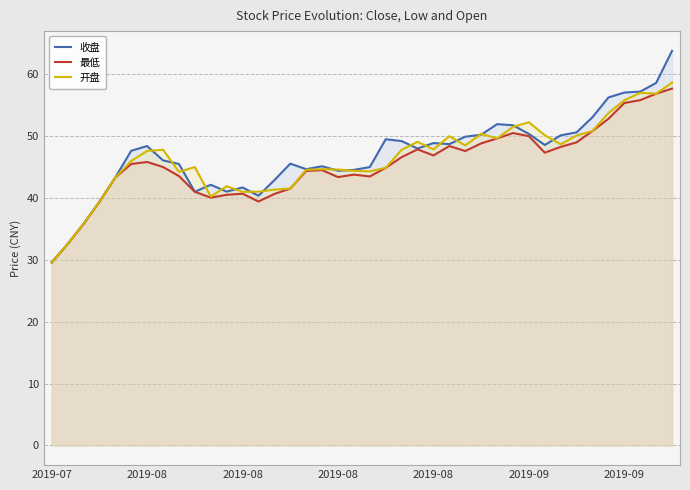

Between 9 and 2019-08, which is larger?

2019-08